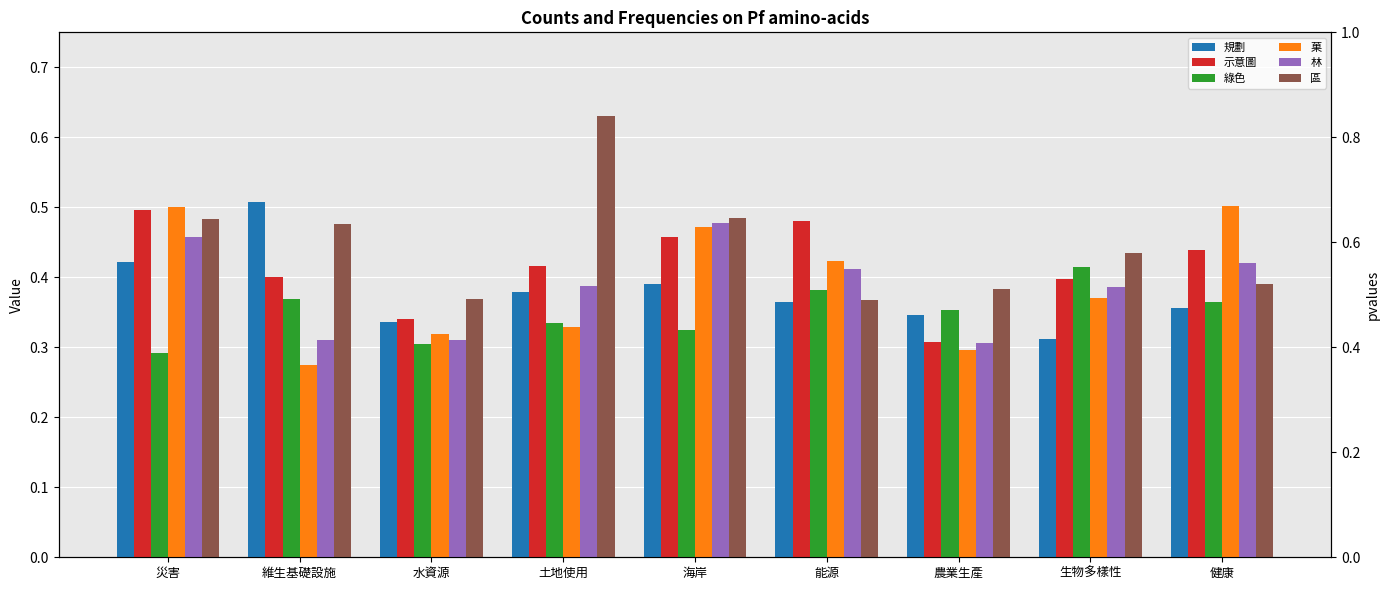

At which label is 規劃 closest to 0?

生物多樣性